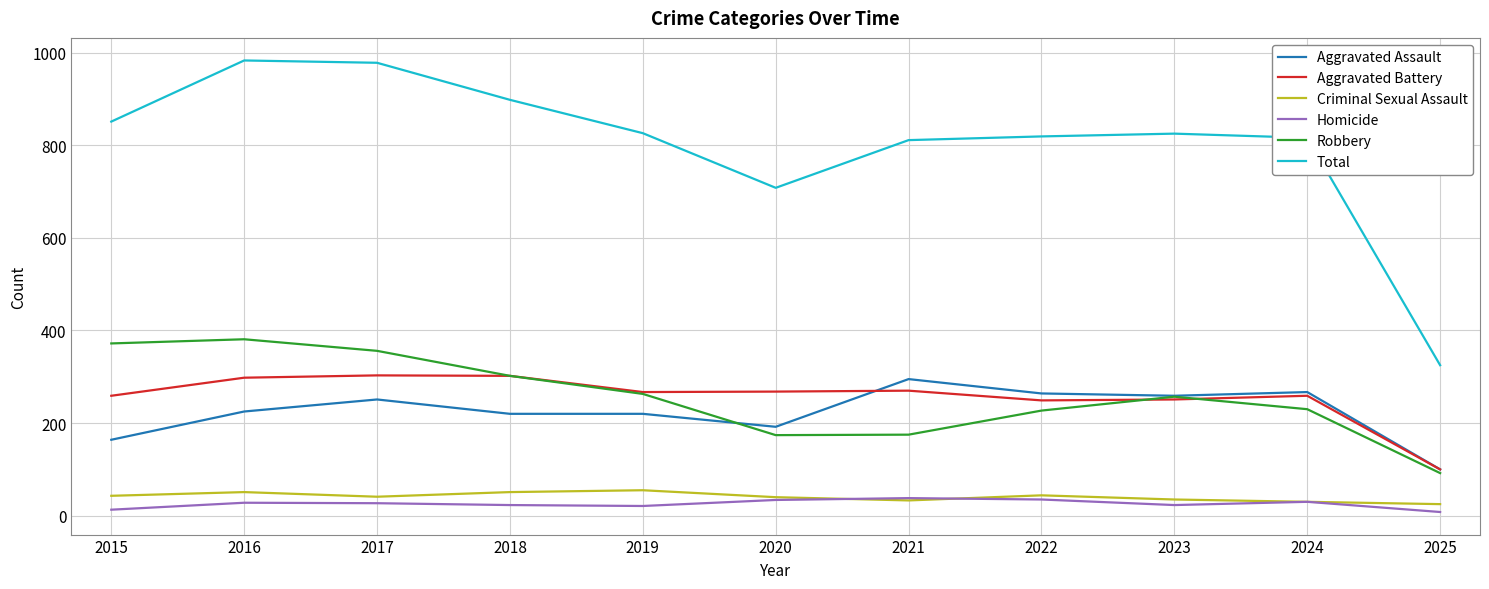

True or false: Aggravated Battery and Criminal Sexual Assault cross at least once.

False